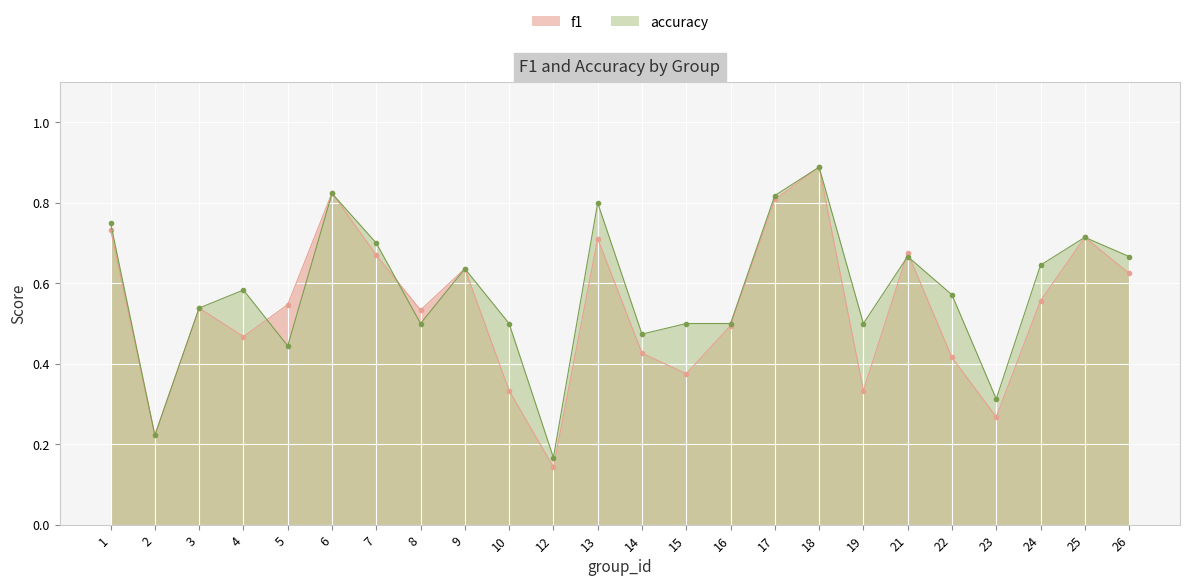

Rank the series by their average value, from lowest to highest.

f1, accuracy